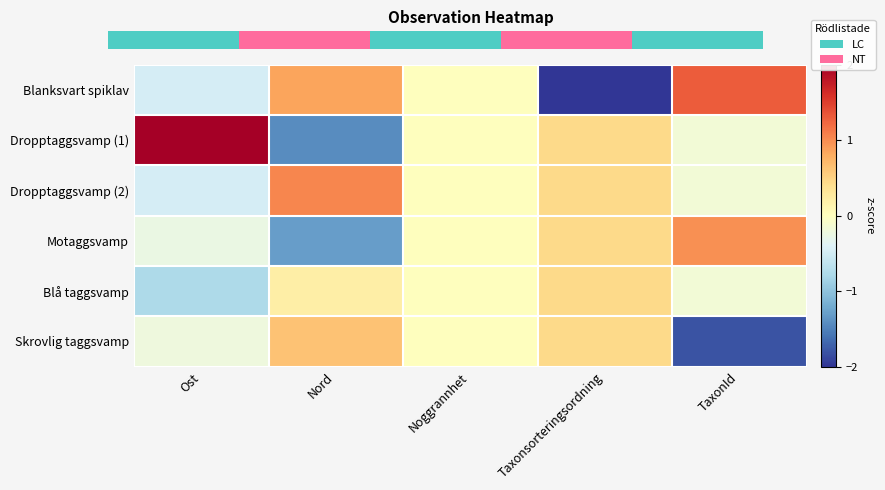

How many distinct data groups are displayed?

6